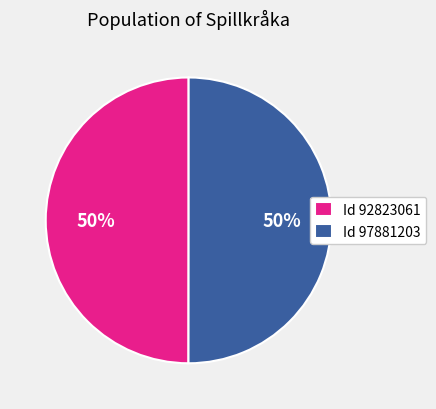

The Id 92823061 slice represents 59% of the pie. True or false?

False